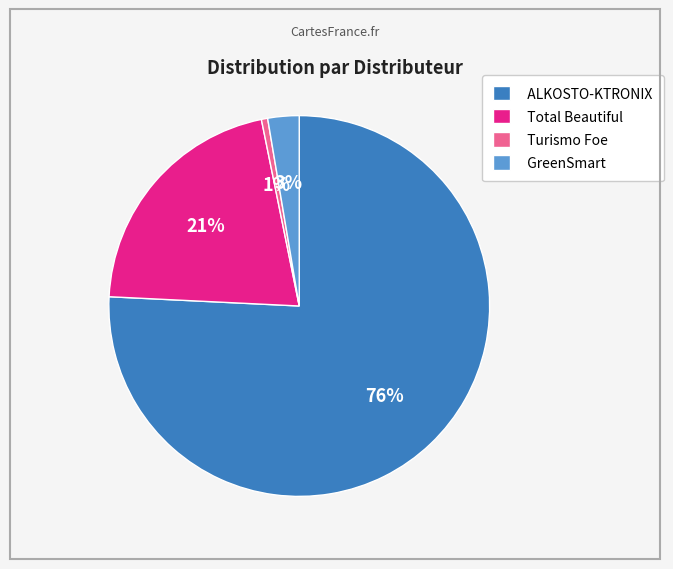

How many segments does this pie chart have?

4